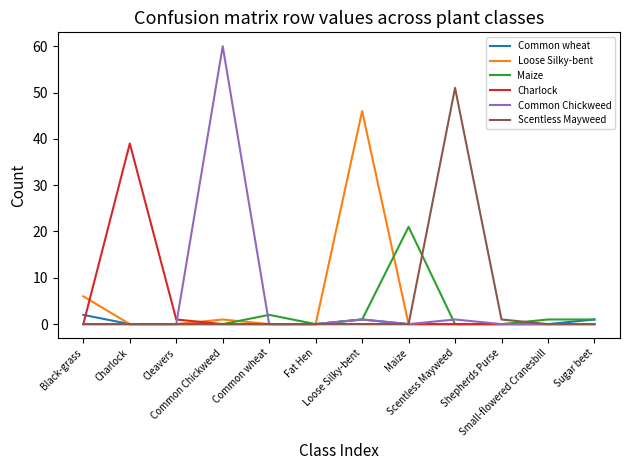

Reading left to right, what are all the values shown in this chart?

Common wheat: 2	0	0	0	0	0	1	0	0	0	0	1
Loose Silky-bent: 6	0	0	1	0	0	46	0	0	0	0	0
Maize: 0	0	0	0	2	0	1	21	0	0	1	1
Charlock: 0	39	1	0	0	0	0	0	0	0	0	0
Common Chickweed: 0	0	0	60	0	0	1	0	1	0	0	0
Scentless Mayweed: 0	0	0	0	0	0	0	0	51	1	0	0